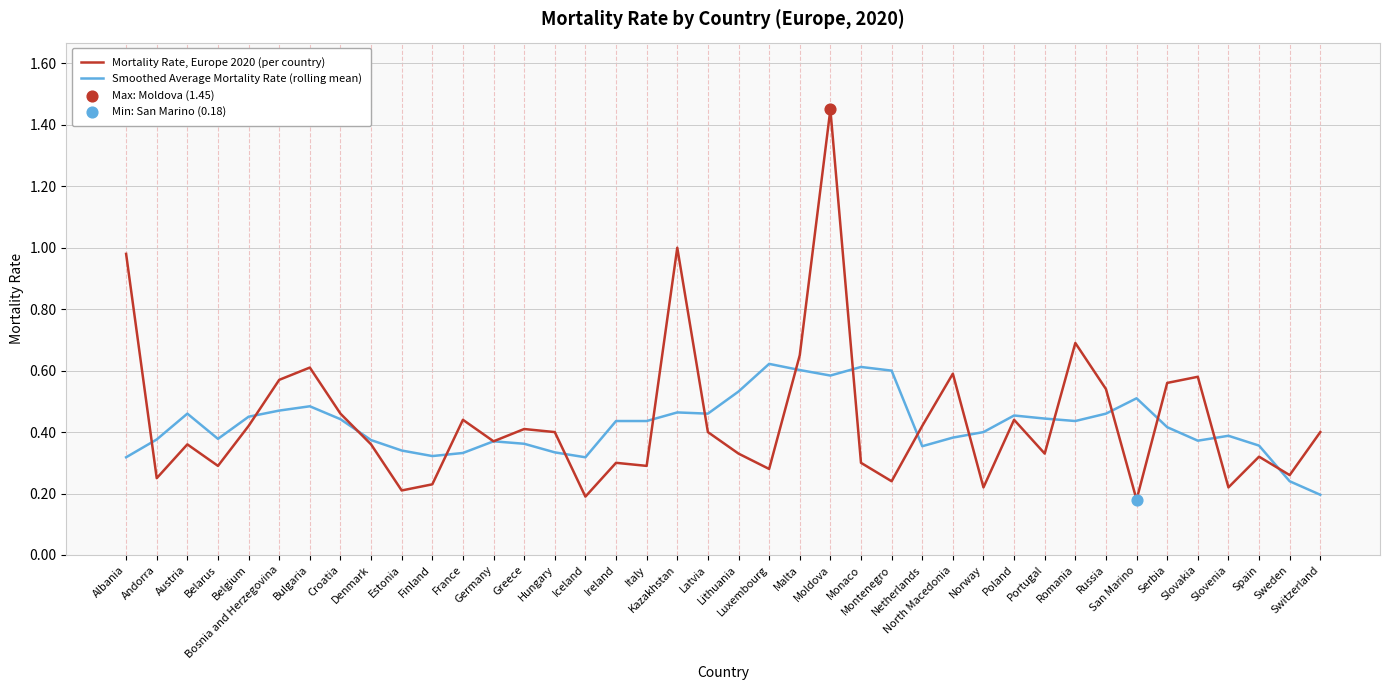

At how many categories does at least one series exceed 0?

40